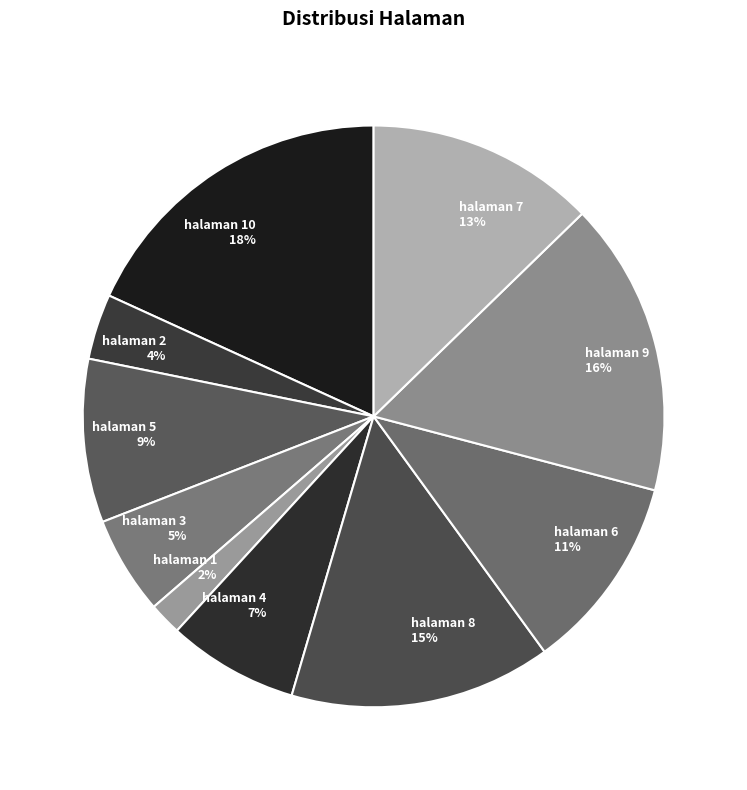

Is halaman 2 the majority of the pie?

No